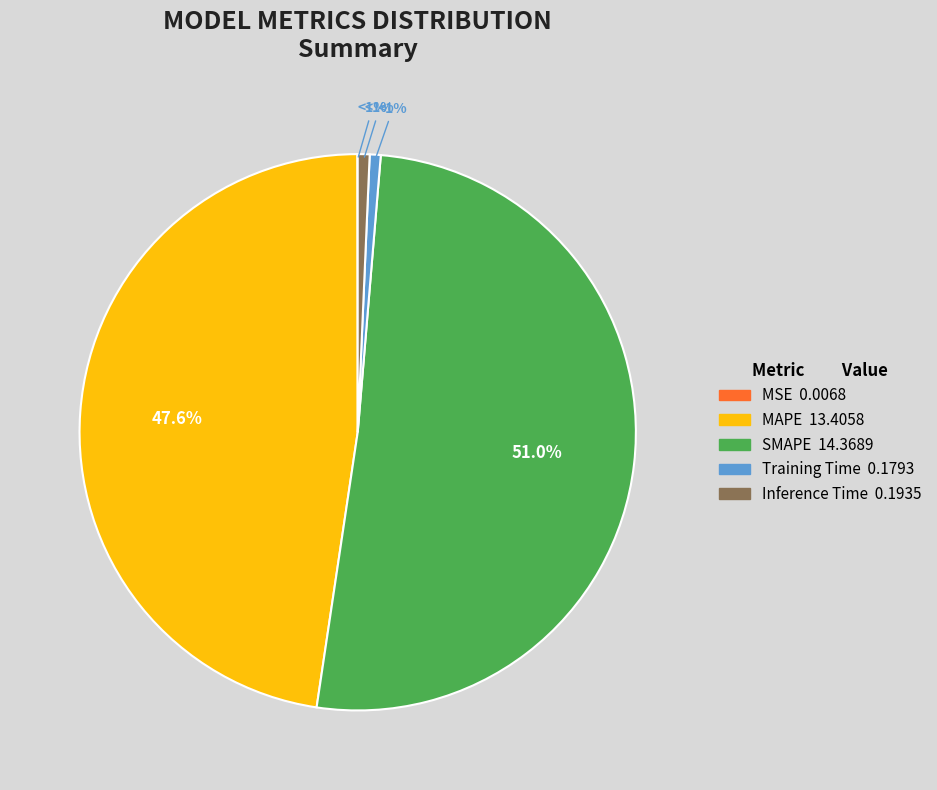

To the nearest percent, what percentage of the pie is MAPE?

48%